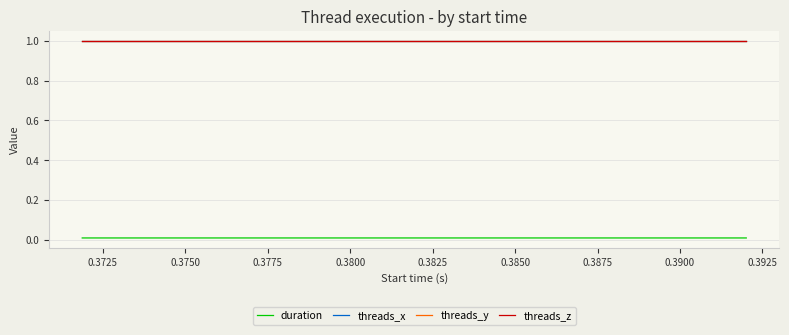

What is the label of the 33rd point from the right?

0.3875